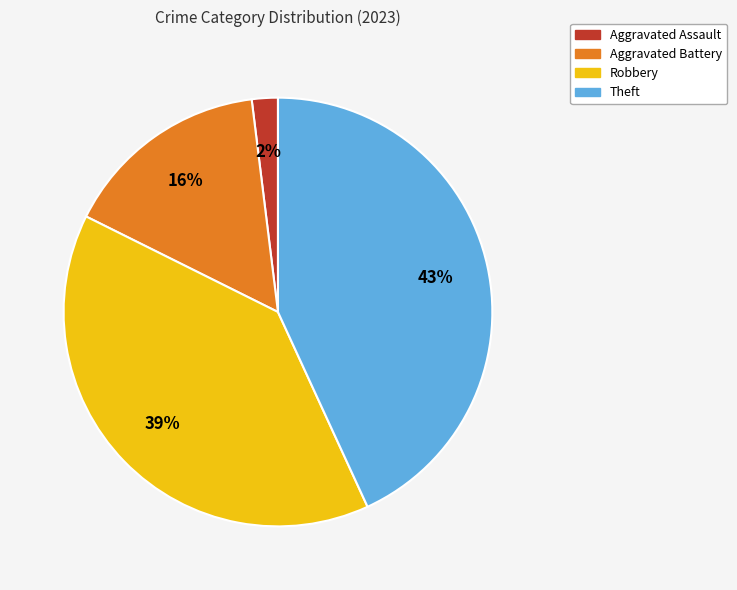

Combined, do Aggravated Assault and Robbery account for over 50%?

No